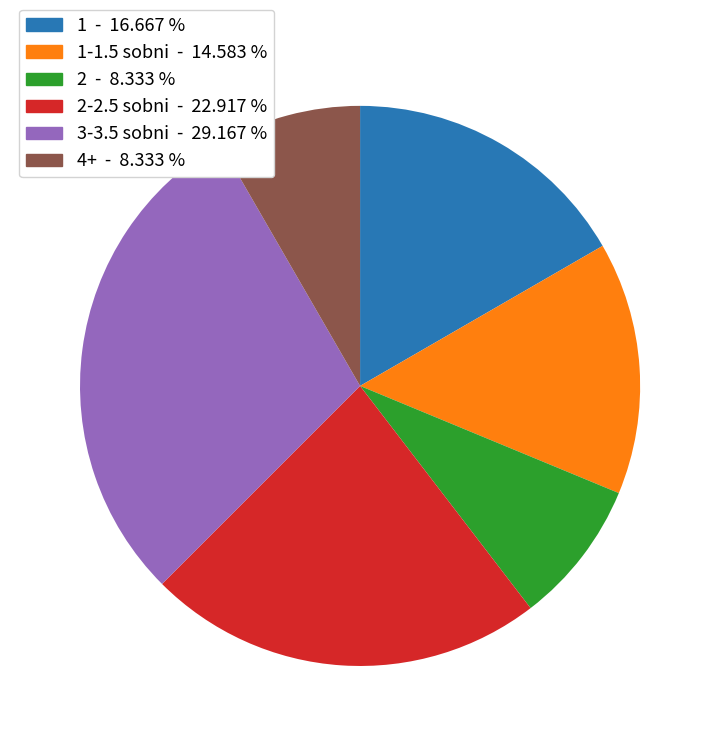

Count the number of slices in the pie.

6